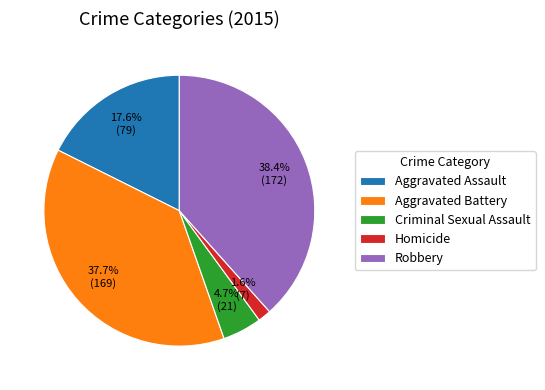

How many slices are in this pie chart?

5